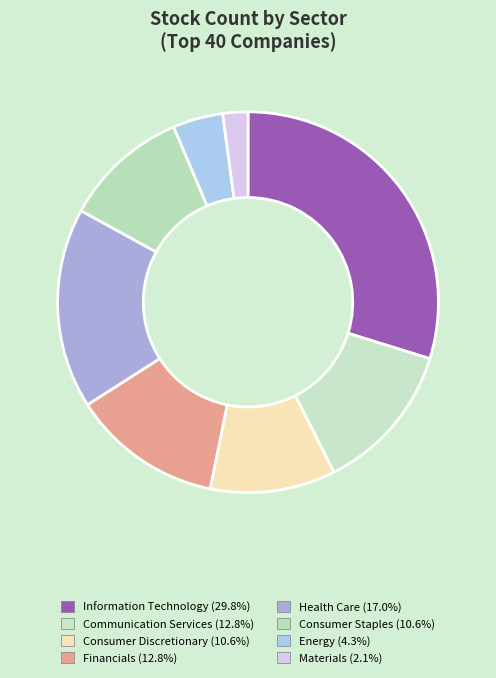

What is the change in value from Financials to Energy?

-4